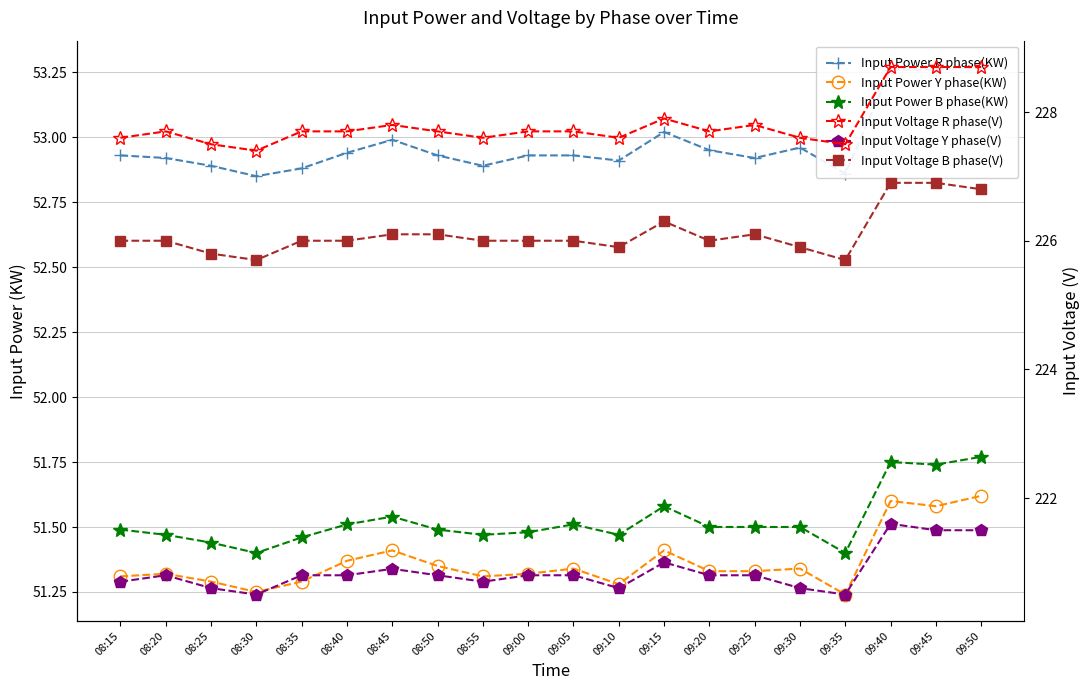

What is the difference between the maximum and second lowest values in the Input Voltage B phase(V) series?

1.2